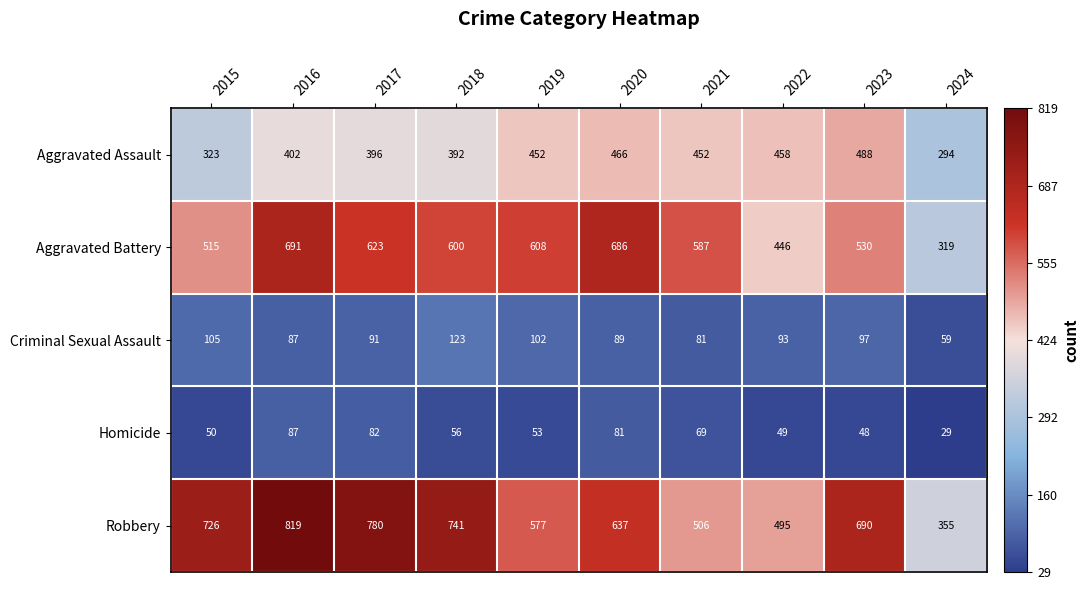

What is the difference between the maximum and second lowest values in the Criminal Sexual Assault series?

42